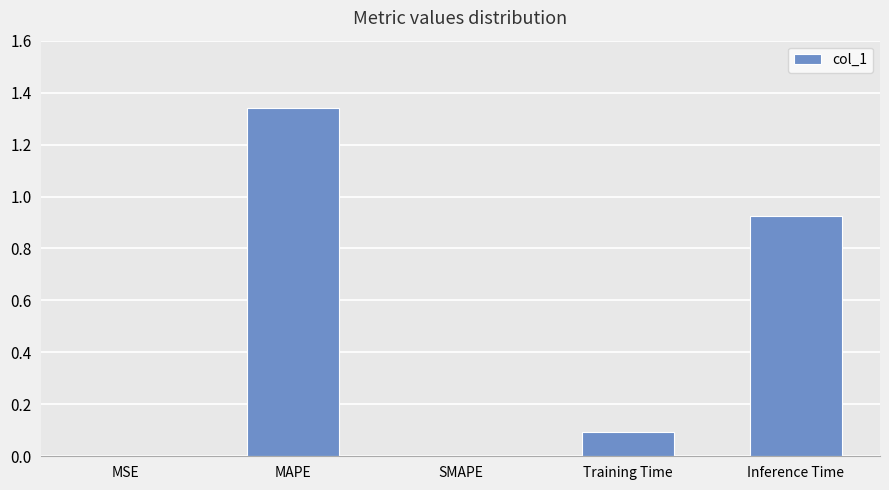

Is it true that the value at SMAPE is 0.8?

False